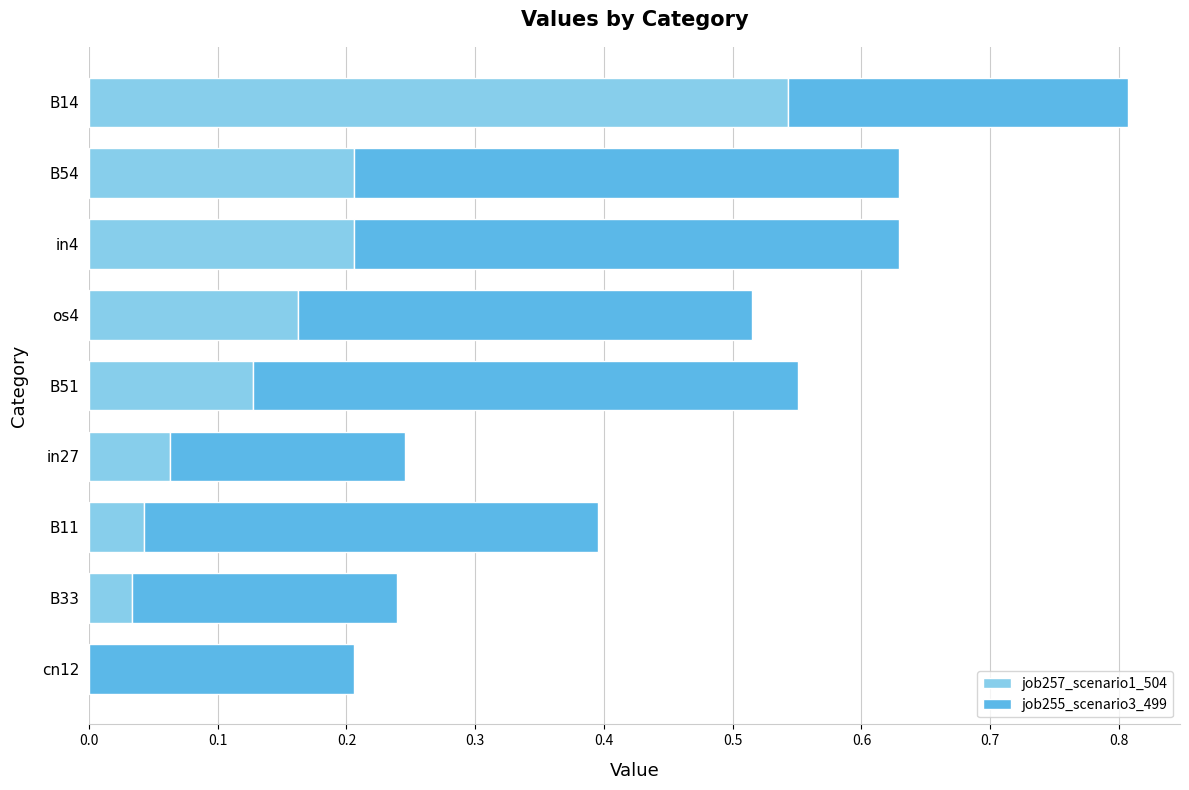

What is the total value across all series at B14?

0.8